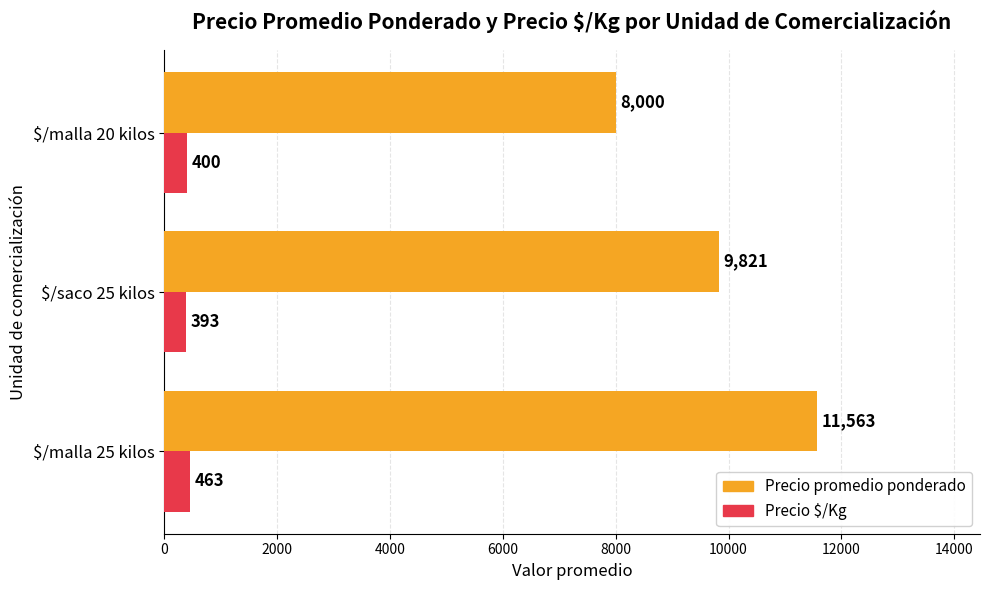

Is it true that Precio promedio ponderado equals 9821 at $/saco 25 kilos?

True